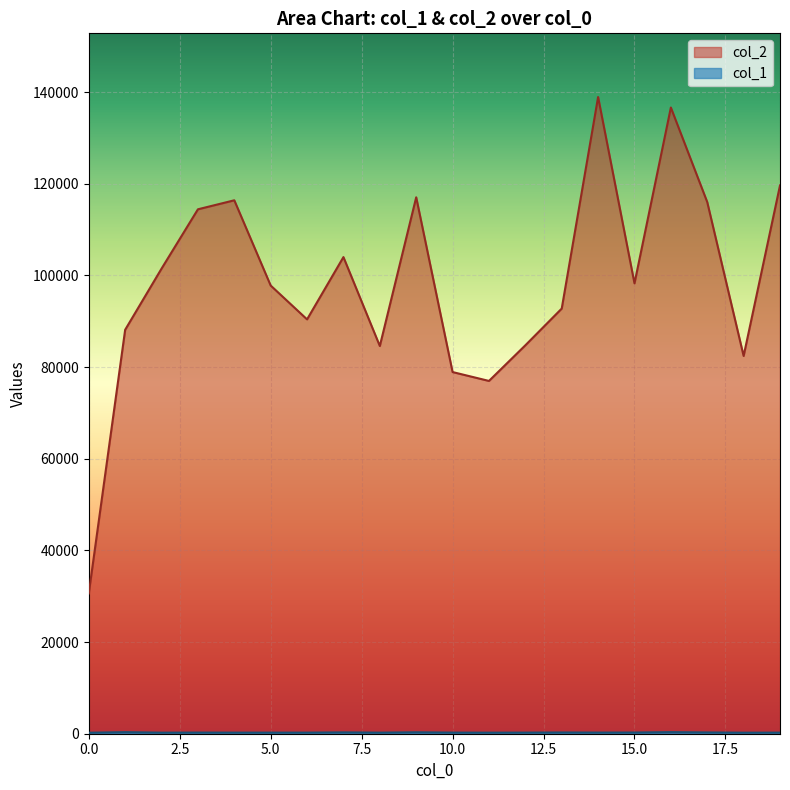

List the series in order of their overall mean, lowest first.

col_1, col_2